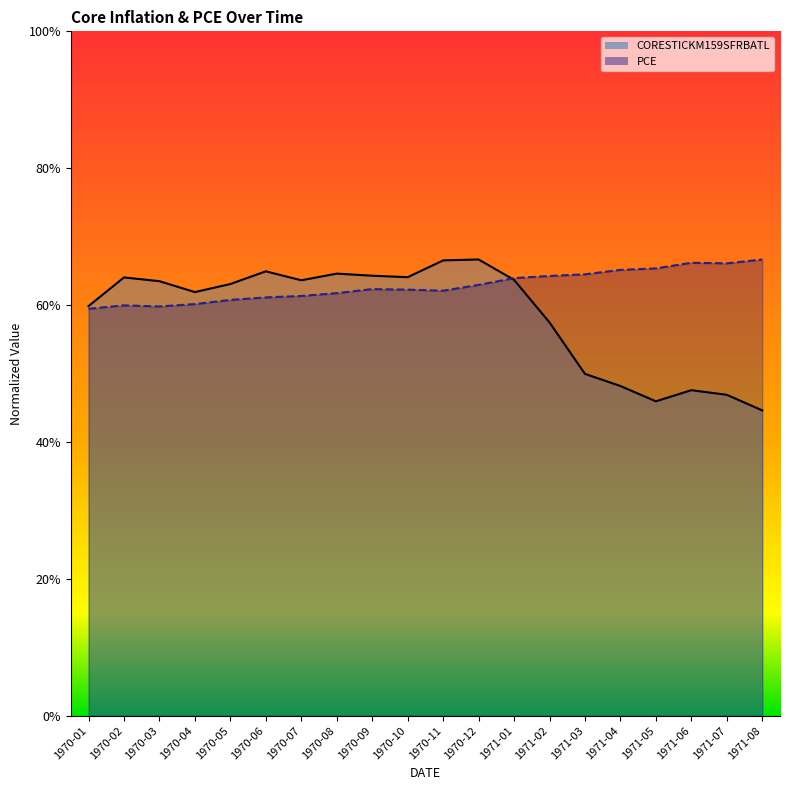

What is the value of the PCE point at the 5th from the left?

0.6